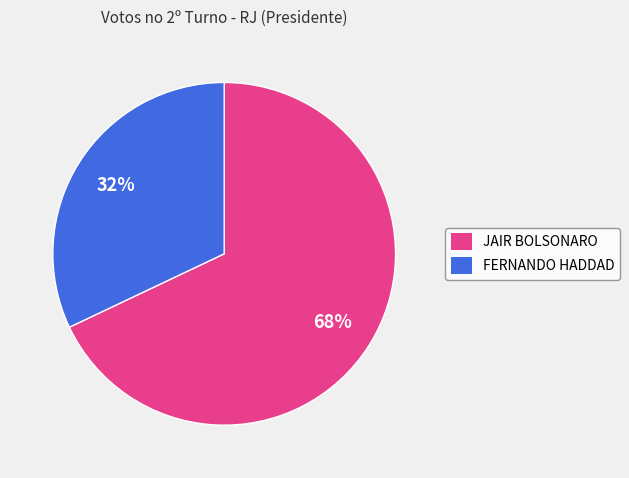

To the nearest percent, what percentage of the pie is JAIR BOLSONARO?

68%